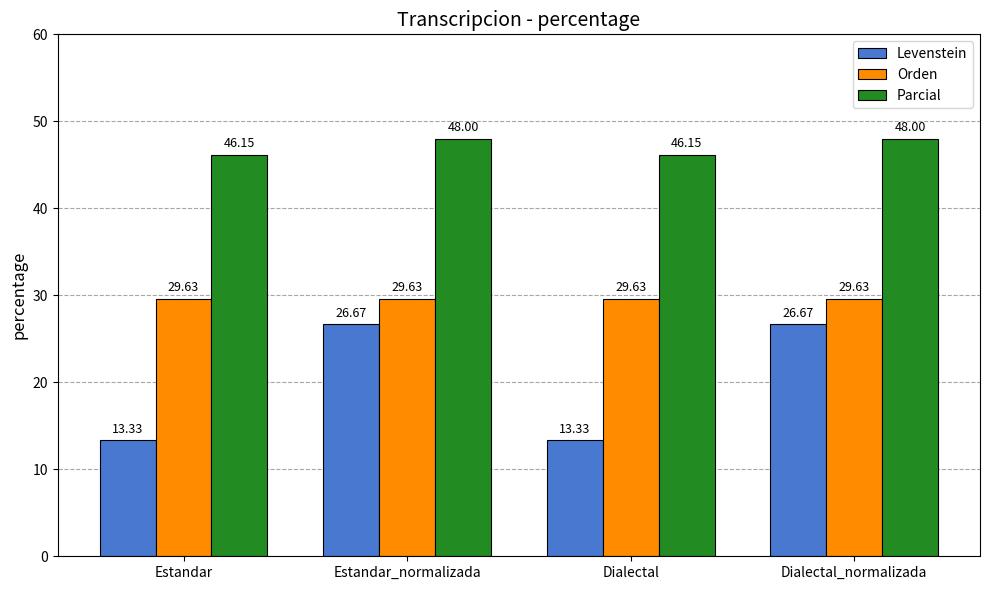

At how many categories does at least one series exceed 21?

4